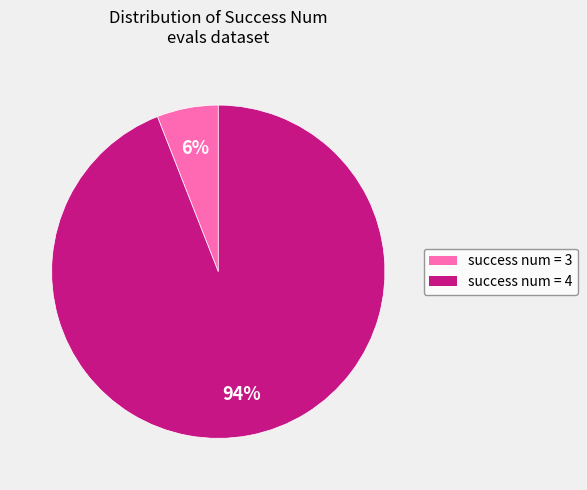

Does any single category account for the majority?

Yes